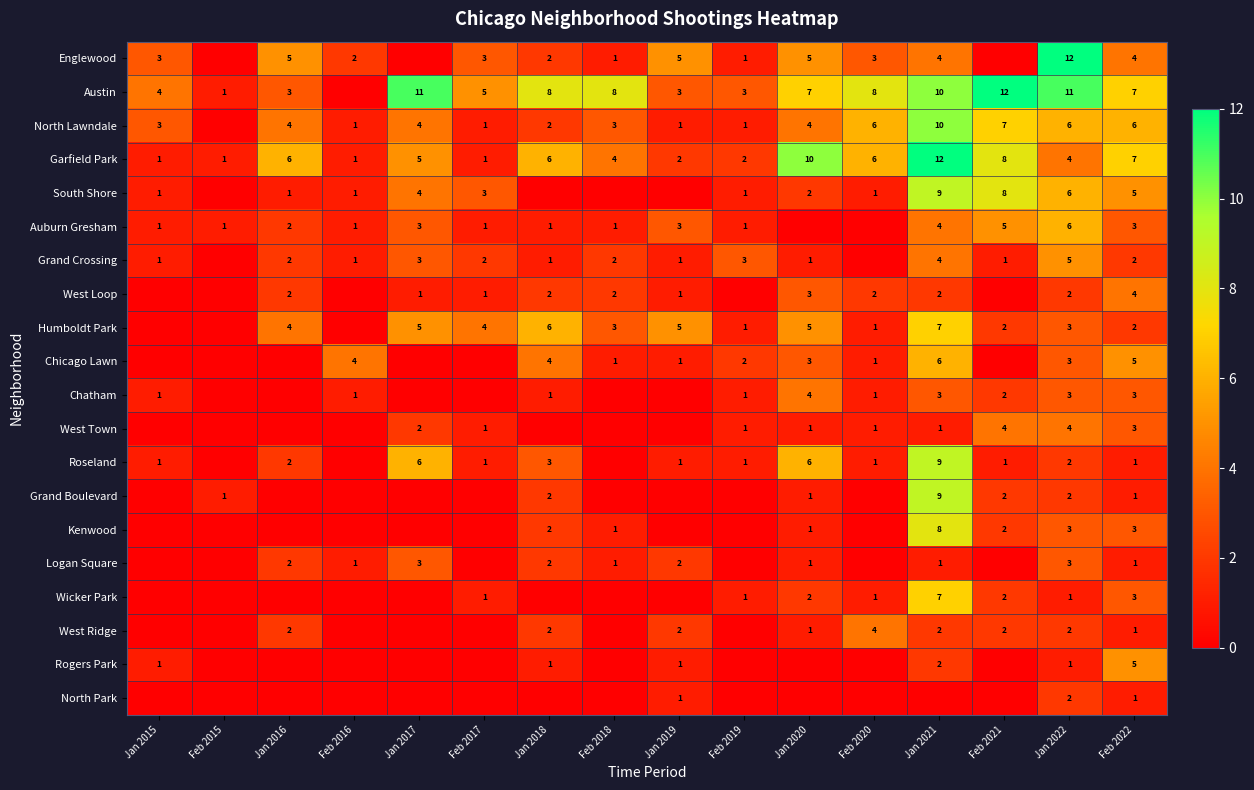

The value of Englewood at Feb 2022 is 4. True or false?

True